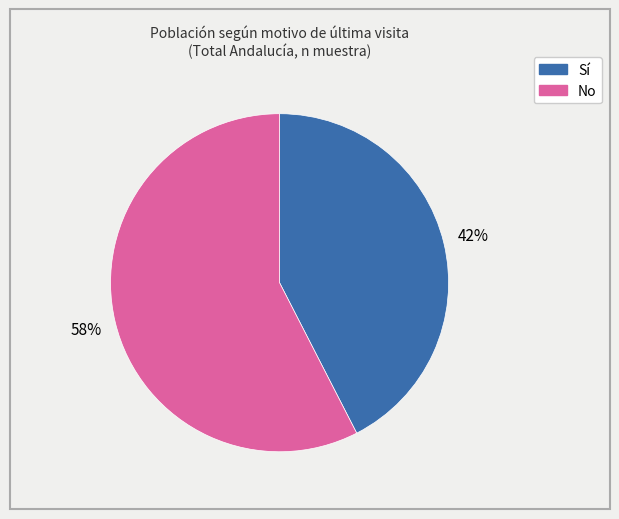

To the nearest percent, what is the average slice percentage?

50%